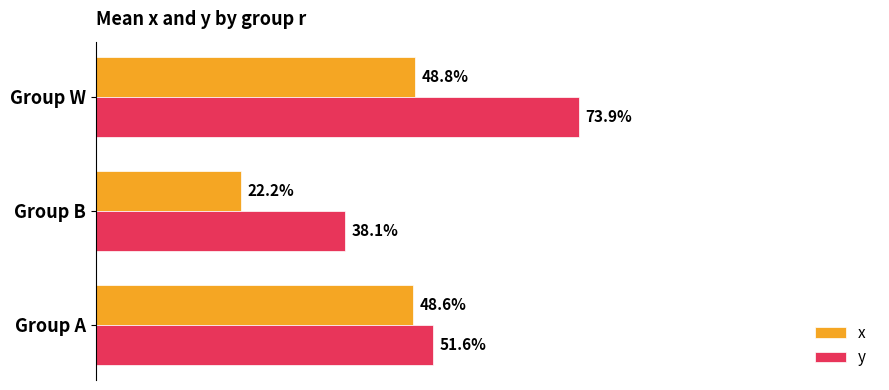

Rank the categories by x value from highest to lowest.

Group W, Group A, Group B